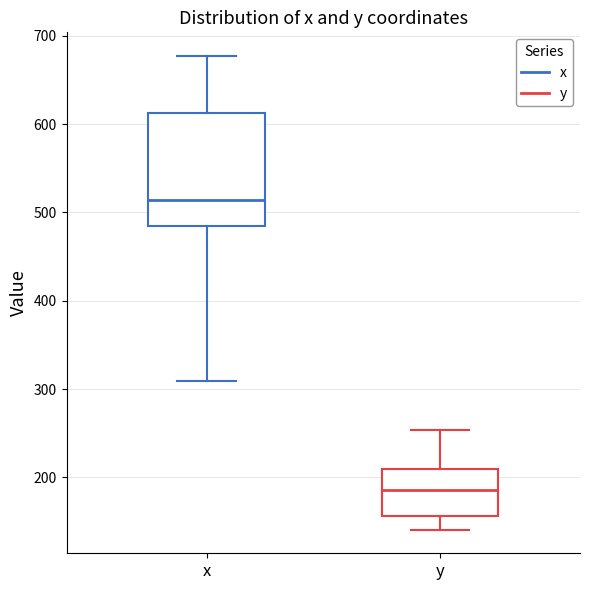

Where does the median line of the box for y sit on the y-axis? The values are not printed on the chart, so give them approximately, as read against the axis.

190